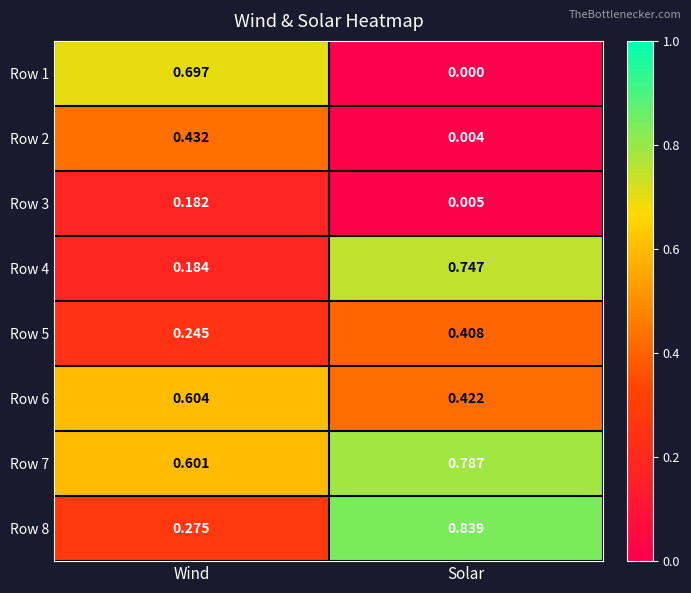

At which label is Row 3 closest to 0?

Solar